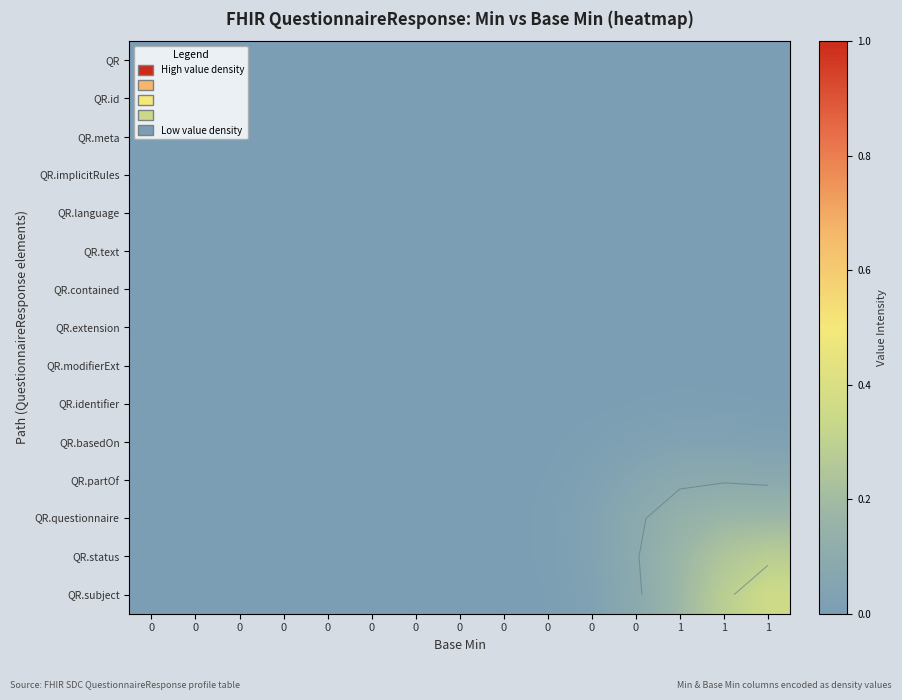

Which has a higher value, 1 or 0?

1